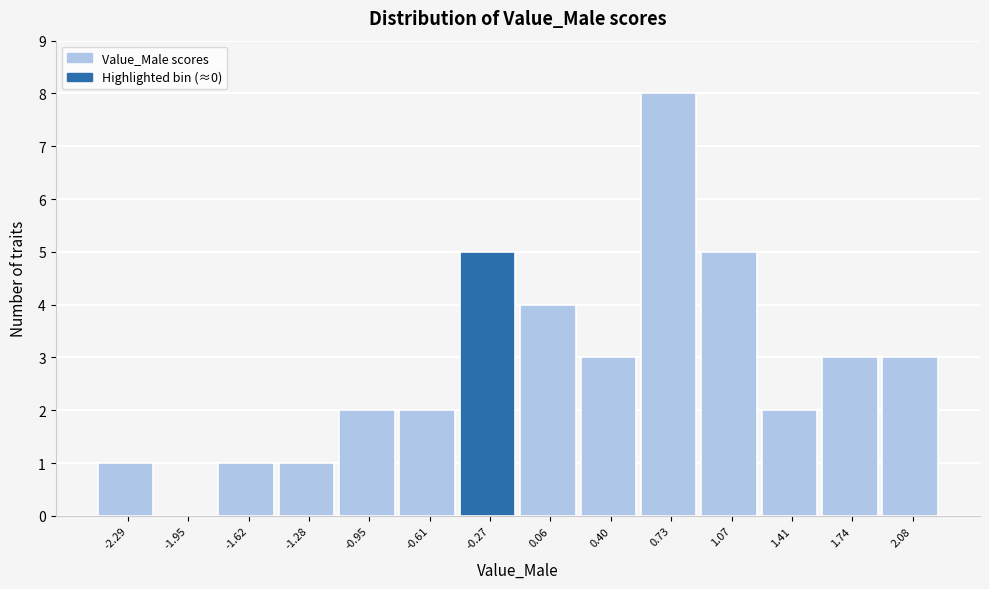

Reading right to left, extract all data points from this chart.

2.08=3	1.74=3	1.41=2	1.07=5	0.73=8	0.40=3	0.06=4	-0.27=5	-0.61=2	-0.95=2	-1.28=1	-1.62=1	-1.95=0	-2.29=1